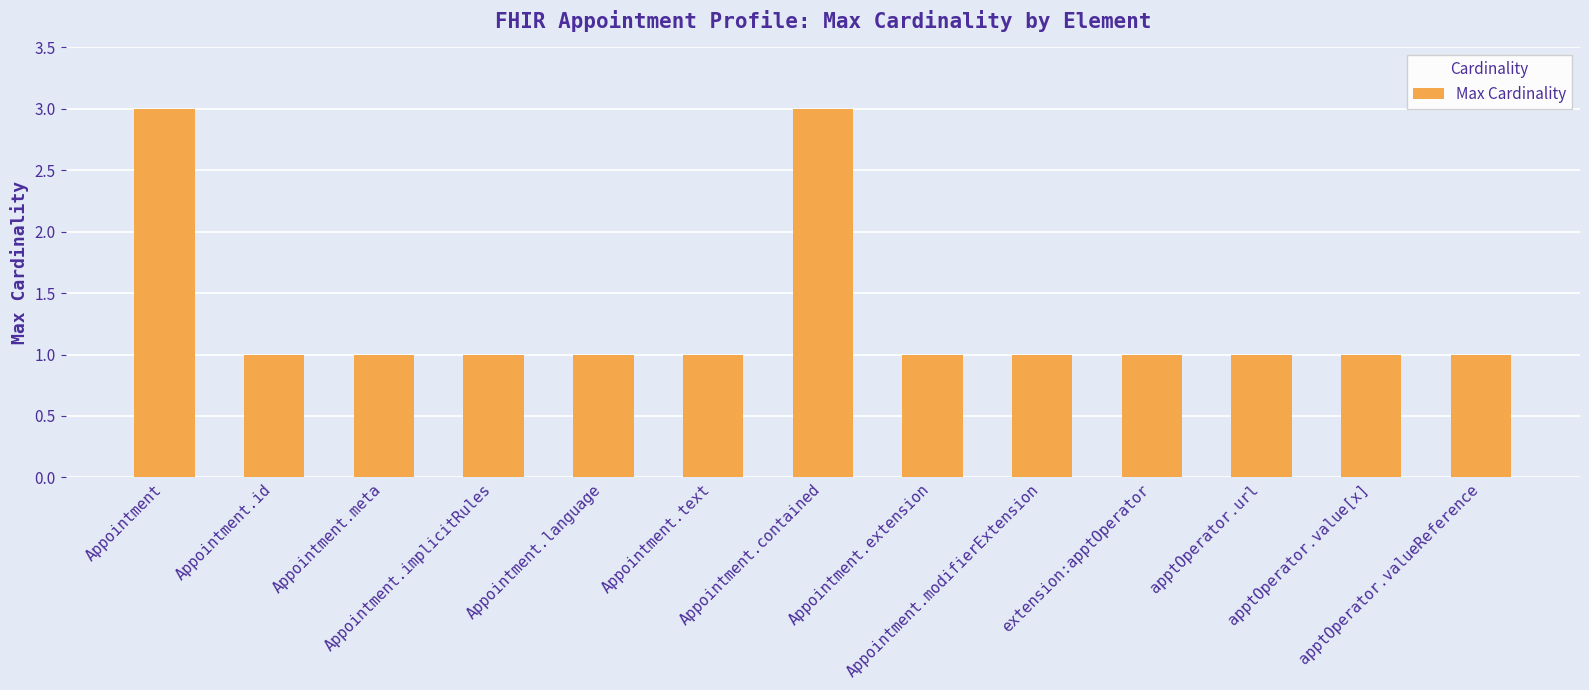

What is the sum of the values at Appointment.text and Appointment.implicitRules?

2